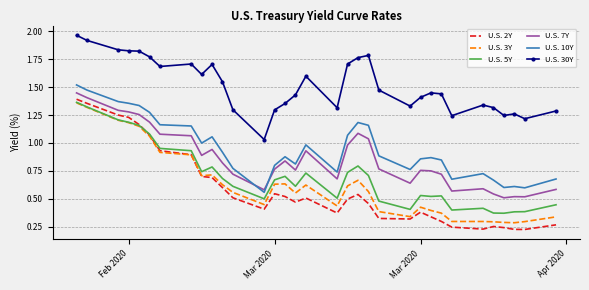

Which series has the widest spread of values?

U.S. 2Y